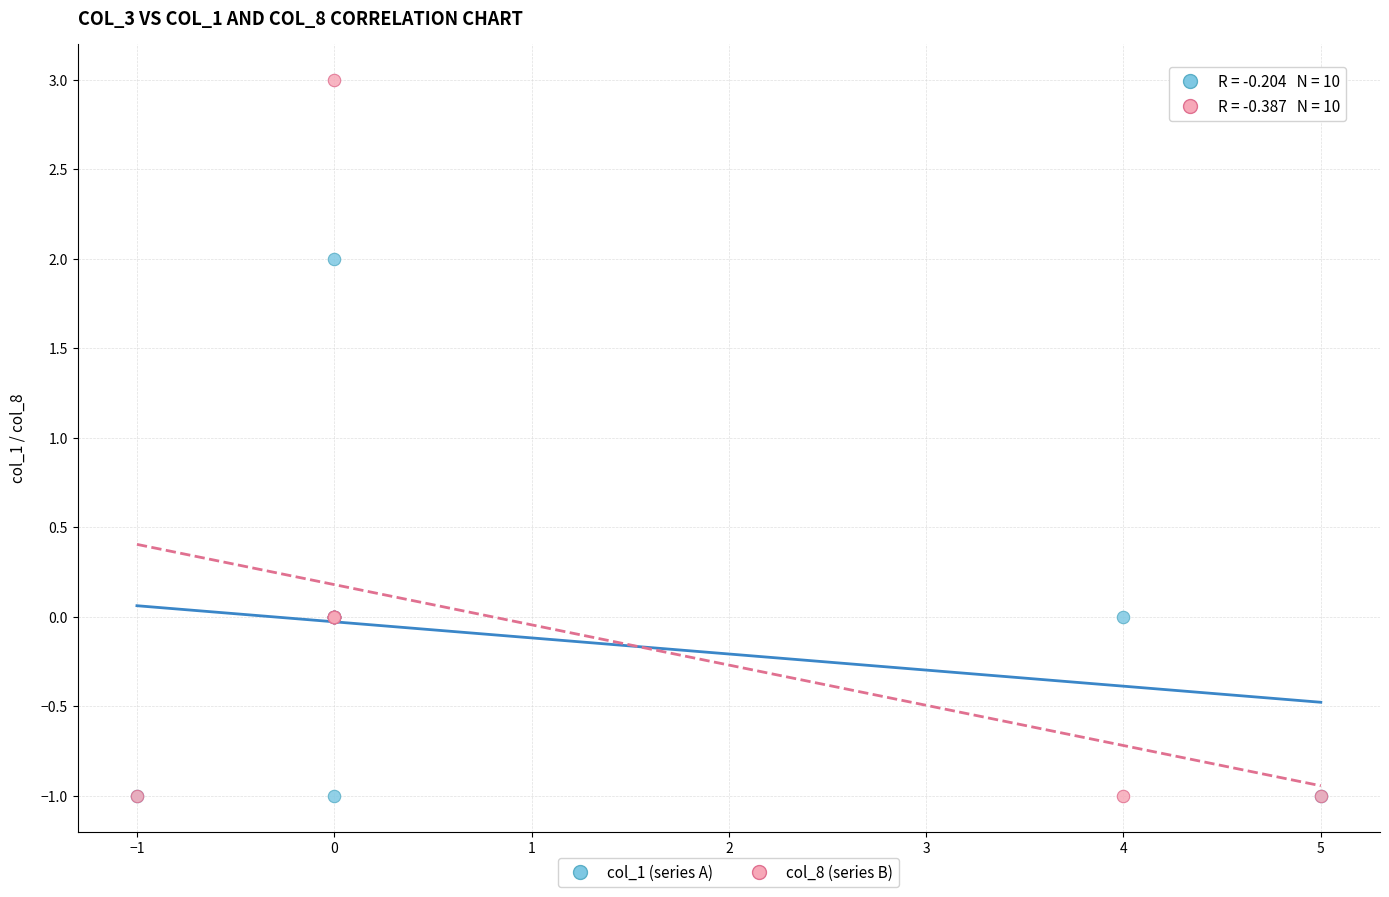

Which series contains the highest Y value?

col_8 (series B)